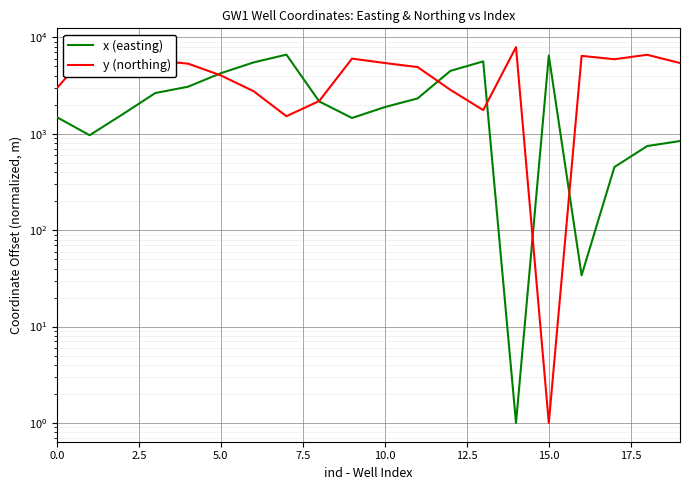

Which category has the highest value across all series?

14